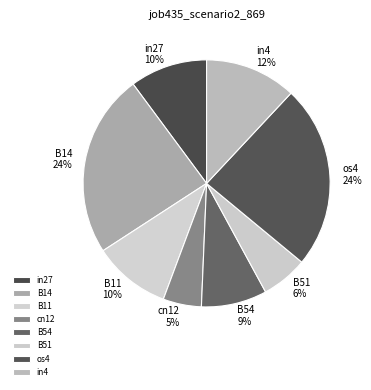

To the nearest percent, what is the difference between the B14 and cn12 slice percentages?

19%